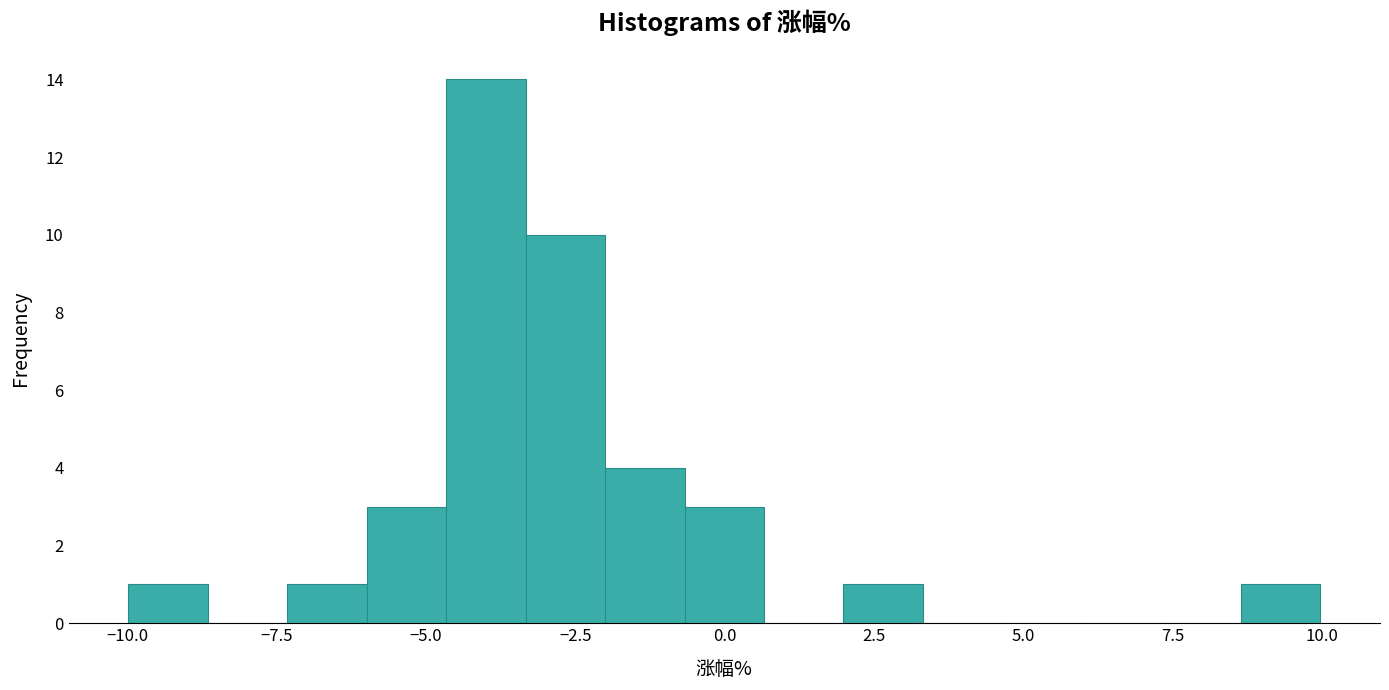

Around what value on the x-axis is the tallest bar? Give the approximate position of its centre, as read against the axis.

-4.0